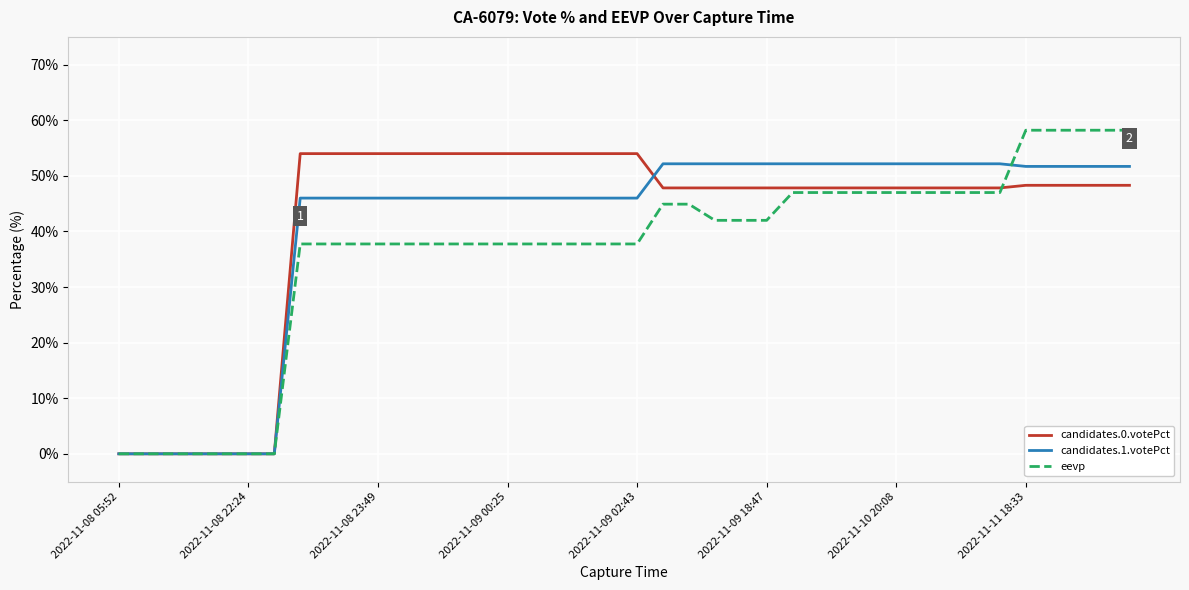

What is the highest value of the eevp series?

58.2